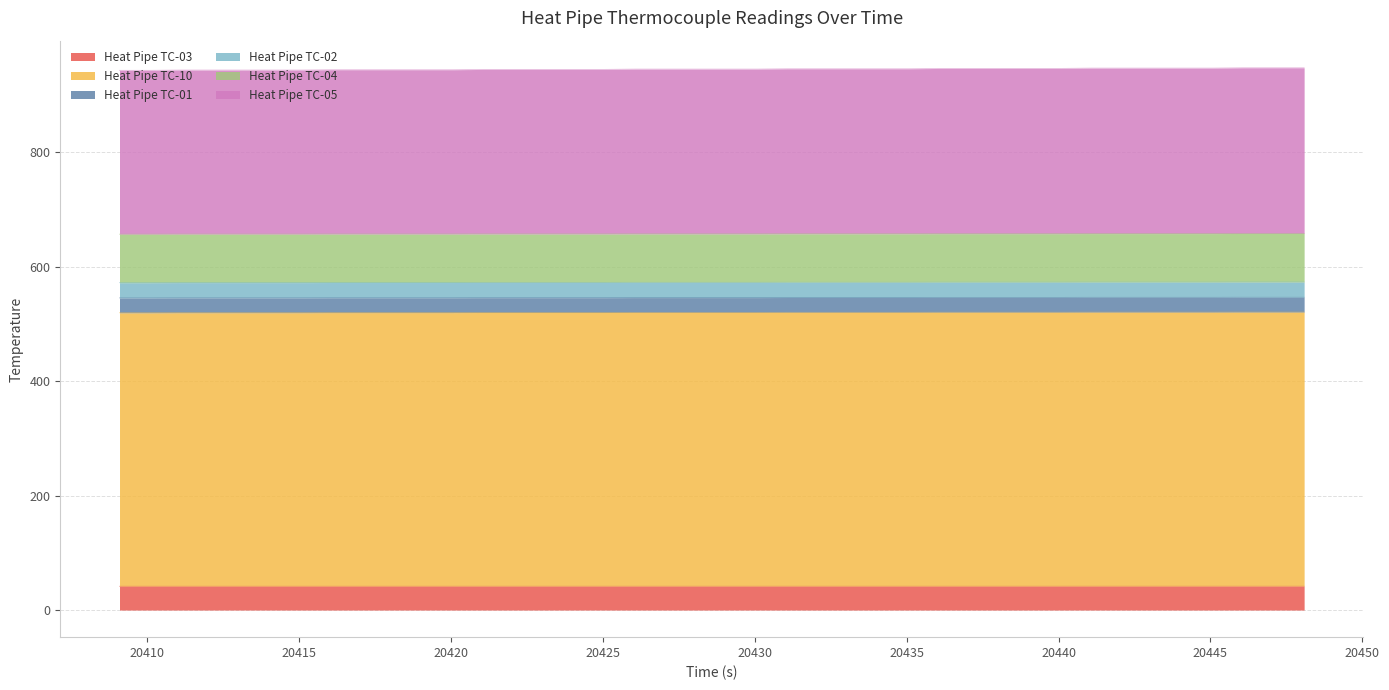

What is the minimum value for Heat Pipe TC-03?

41.5